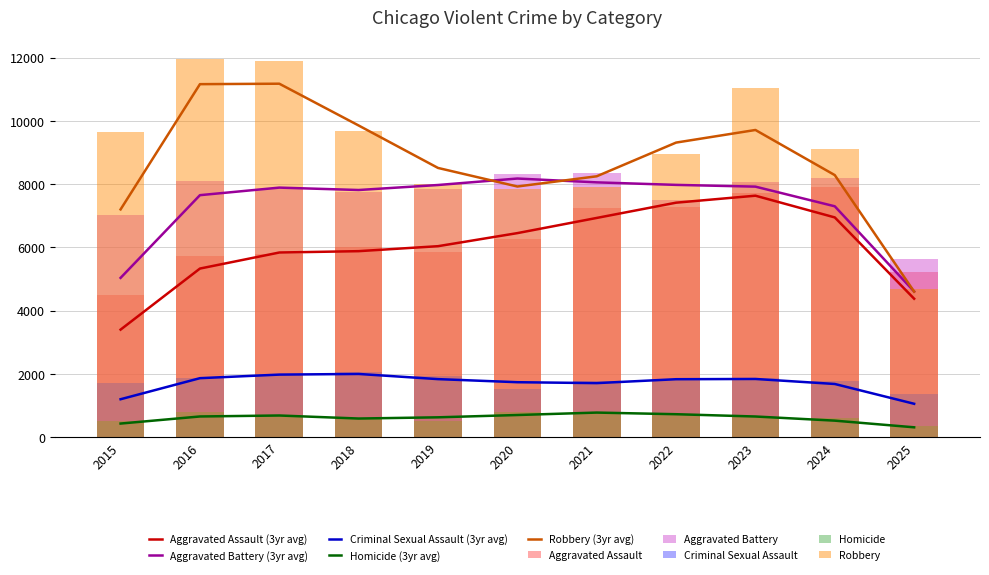

What is the sum of the Criminal Sexual Assault values at 2017 and 2023?

3876